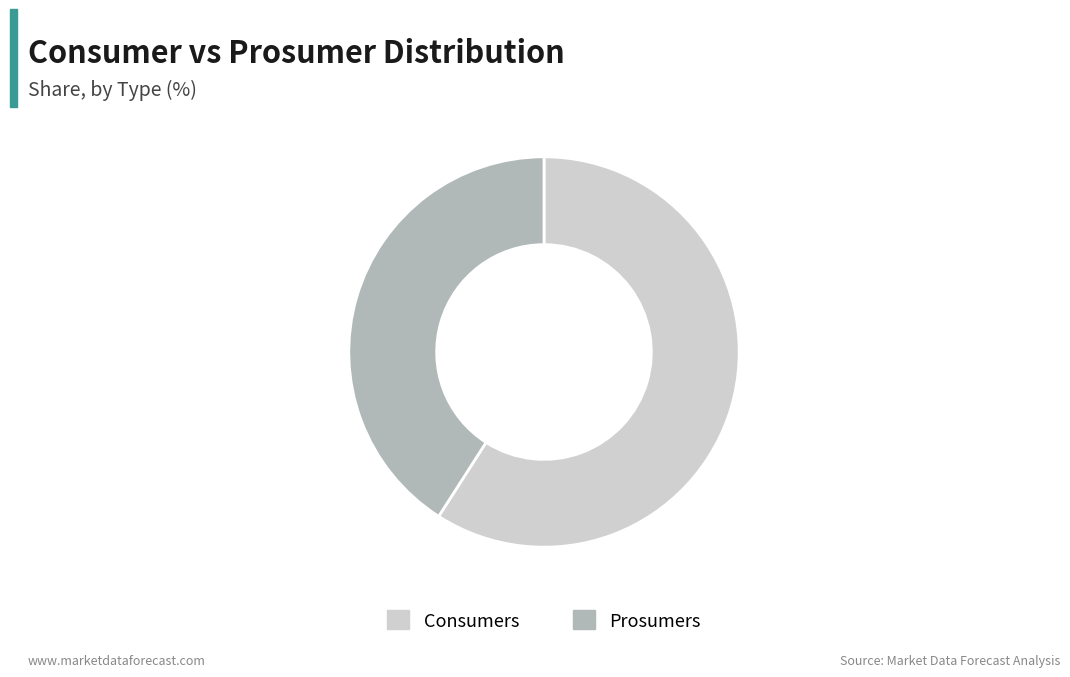

Is the sum of Prosumers and Consumers greater than half?

Yes